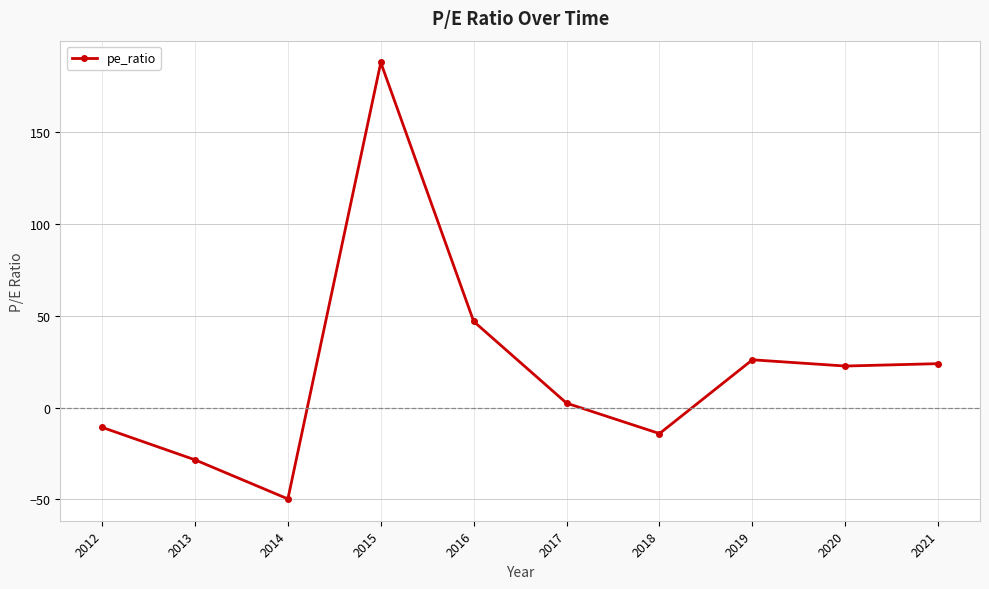

The value at 2013 is -28.5. True or false?

True